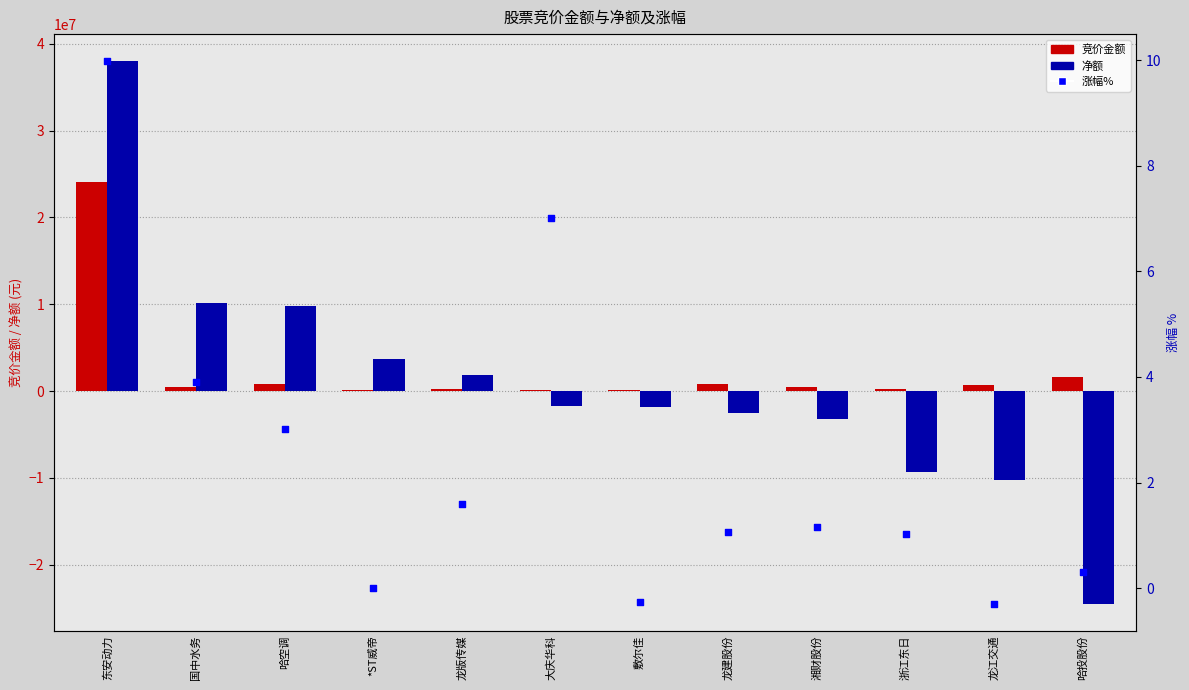

What are all the series names shown in the legend?

竞价金额, 净额, 涨幅%